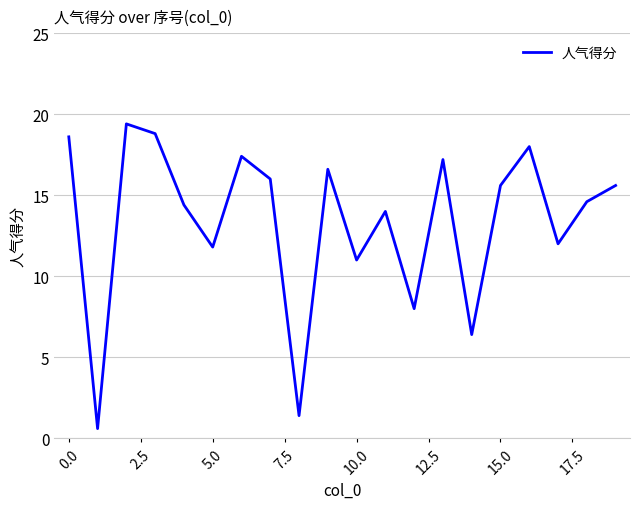

What is the greatest value displayed?

19.4